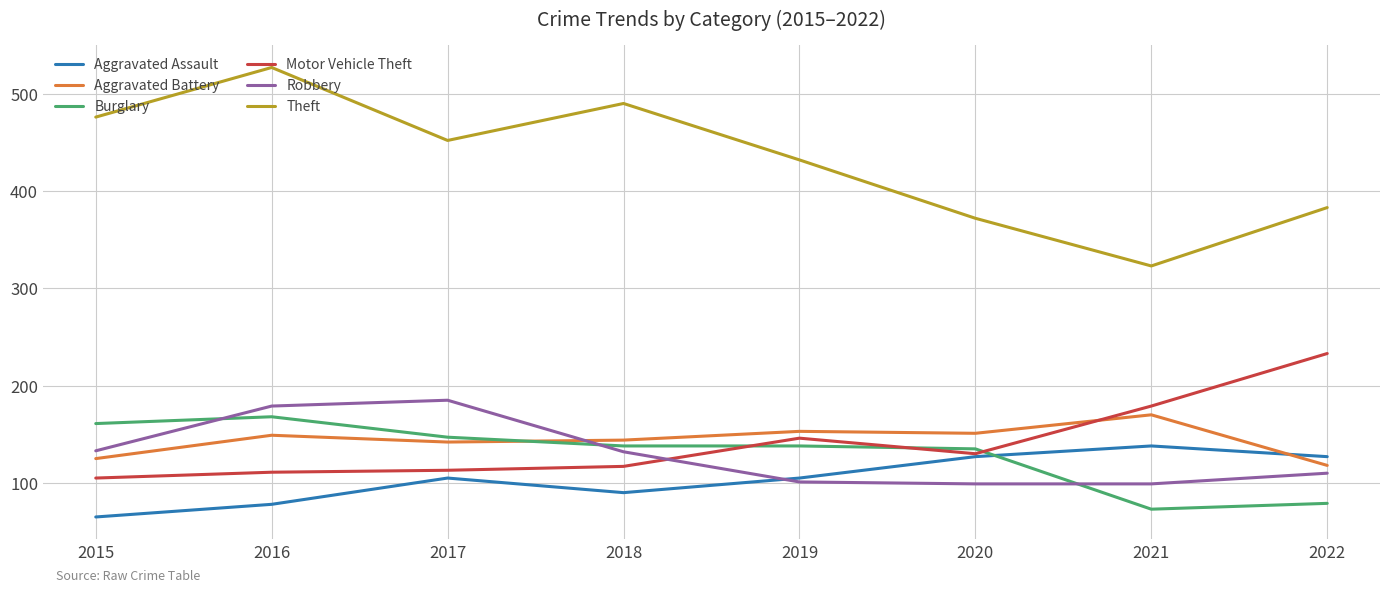

True or false: Theft and Aggravated Assault cross at least once.

False